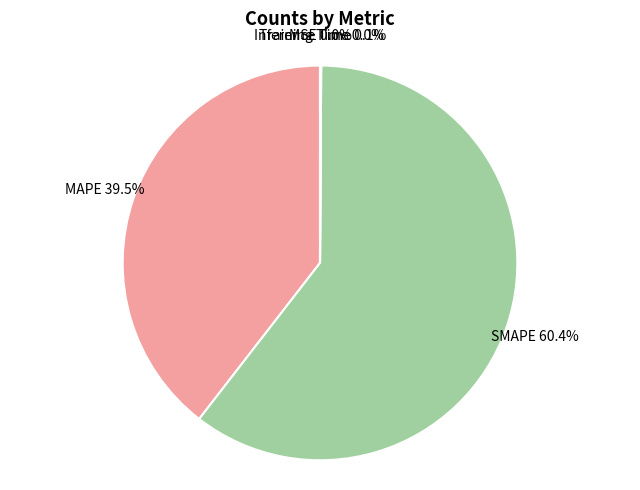

How much of the chart is everything except MAPE?

60.5%